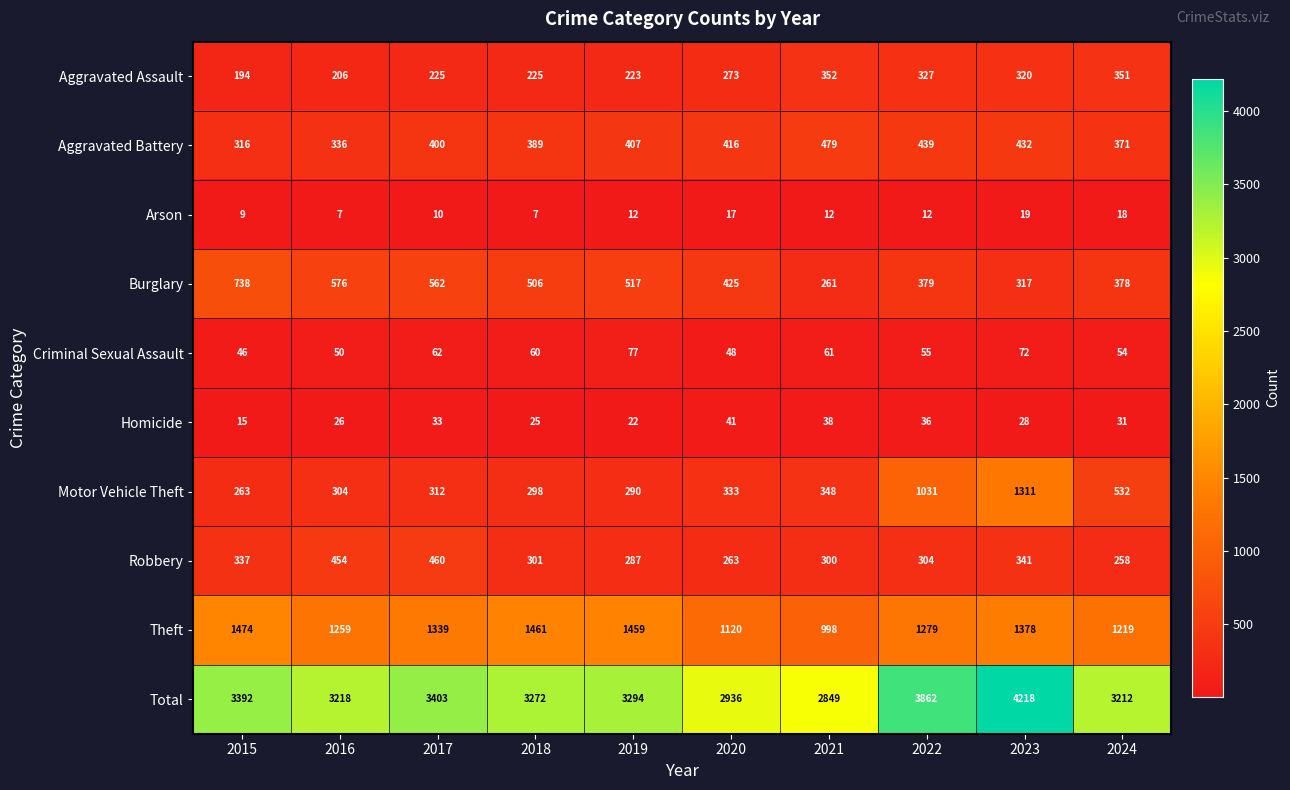

What is the sum of the Homicide values at 2016 and 2021?

64